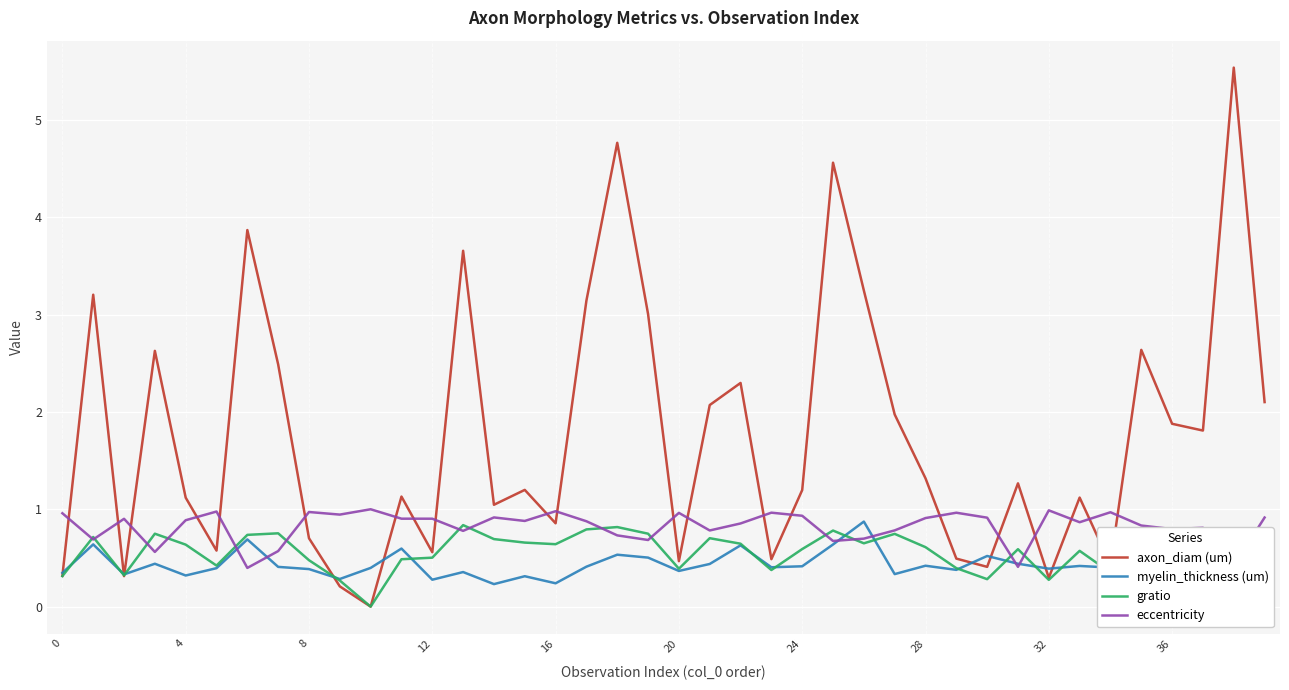

How many interior local valleys does the axon_diam (um) series have?

12